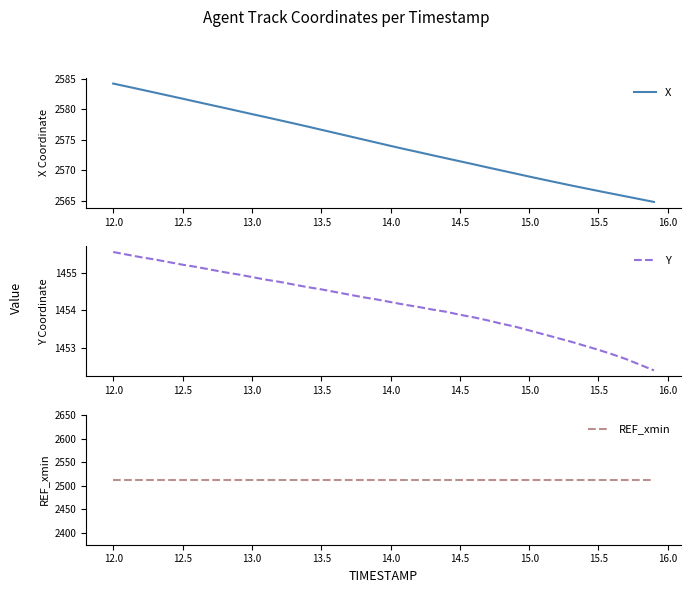

The value of X at 12.5 is 2581.8. True or false?

True